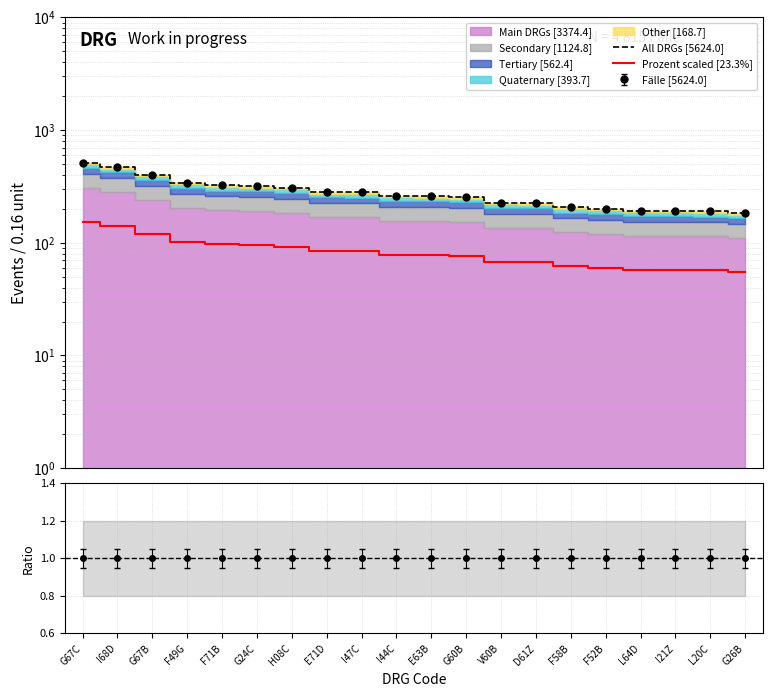

Reading left to right, extract all data points from this chart.

All DRGs [5624.0]: G67C=512.0	I68D=469.0	G67B=402.0	F49G=340.0	F71B=323.0	G24C=317.0	H08C=308.0	E71D=282.0	I47C=280.0	I44C=262.0	E63B=259.0	G60B=254.0	V60B=227.0	D61Z=225.0	F58B=206.0	F52B=200.0	L64D=193.0	I21Z=192.0	L20C=190.0	G26B=183.0
Prozent scaled [23.3%]: G67C=153.6	I68D=140.7	G67B=120.6	F49G=102.0	F71B=96.9	G24C=95.1	H08C=92.4	E71D=84.6	I47C=84.0	I44C=78.6	E63B=77.7	G60B=76.2	V60B=68.1	D61Z=67.5	F58B=61.8	F52B=60.0	L64D=57.9	I21Z=57.6	L20C=57.0	G26B=54.9